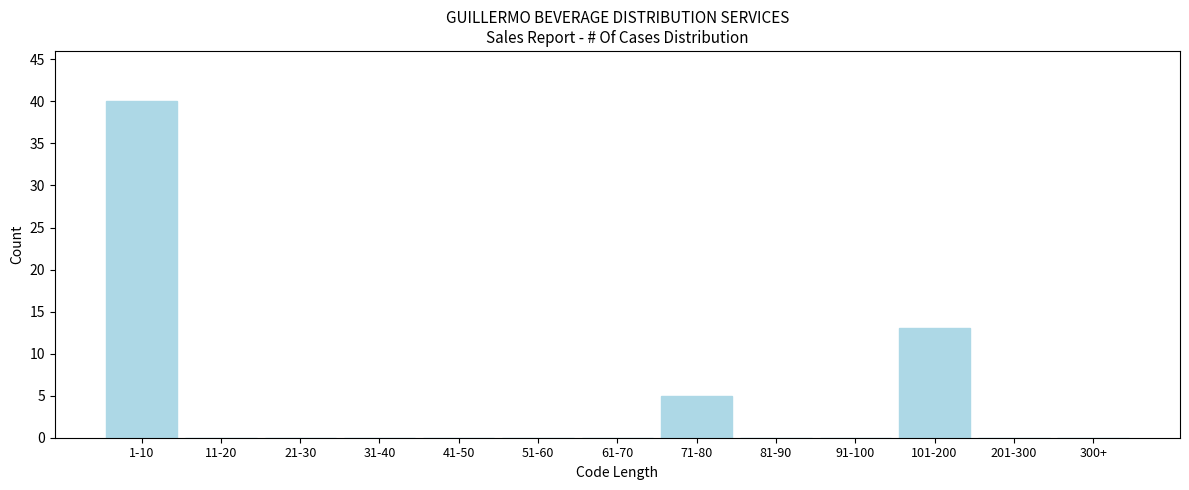

Reading right to left, extract all data points from this chart.

300+=0	201-300=0	101-200=13	91-100=0	81-90=0	71-80=5	61-70=0	51-60=0	41-50=0	31-40=0	21-30=0	11-20=0	1-10=40